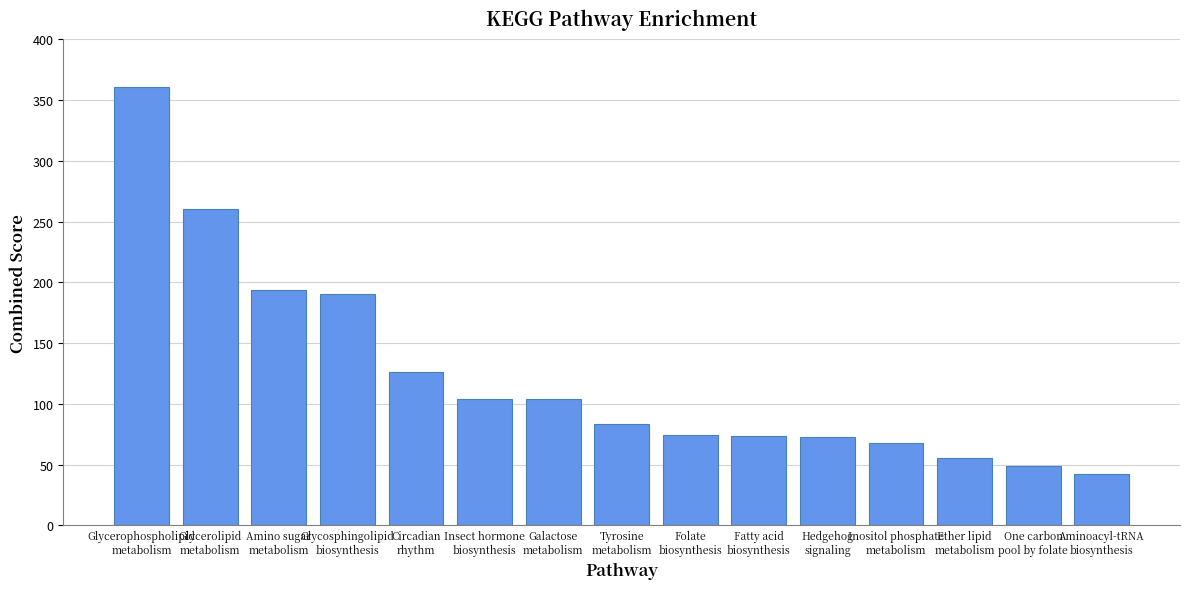

How many data points are above 83?

8